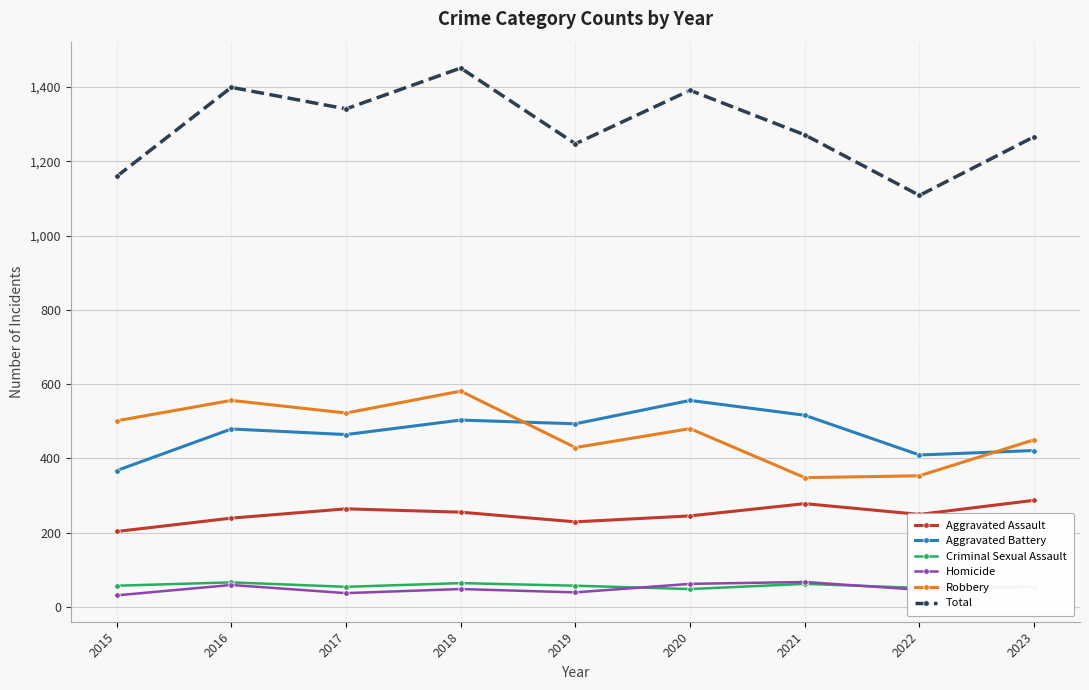

At how many categories does at least one series exceed 740?

9